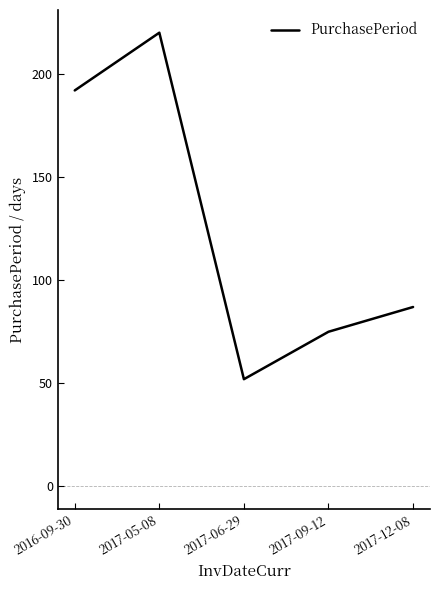

How many values are below 87?

2